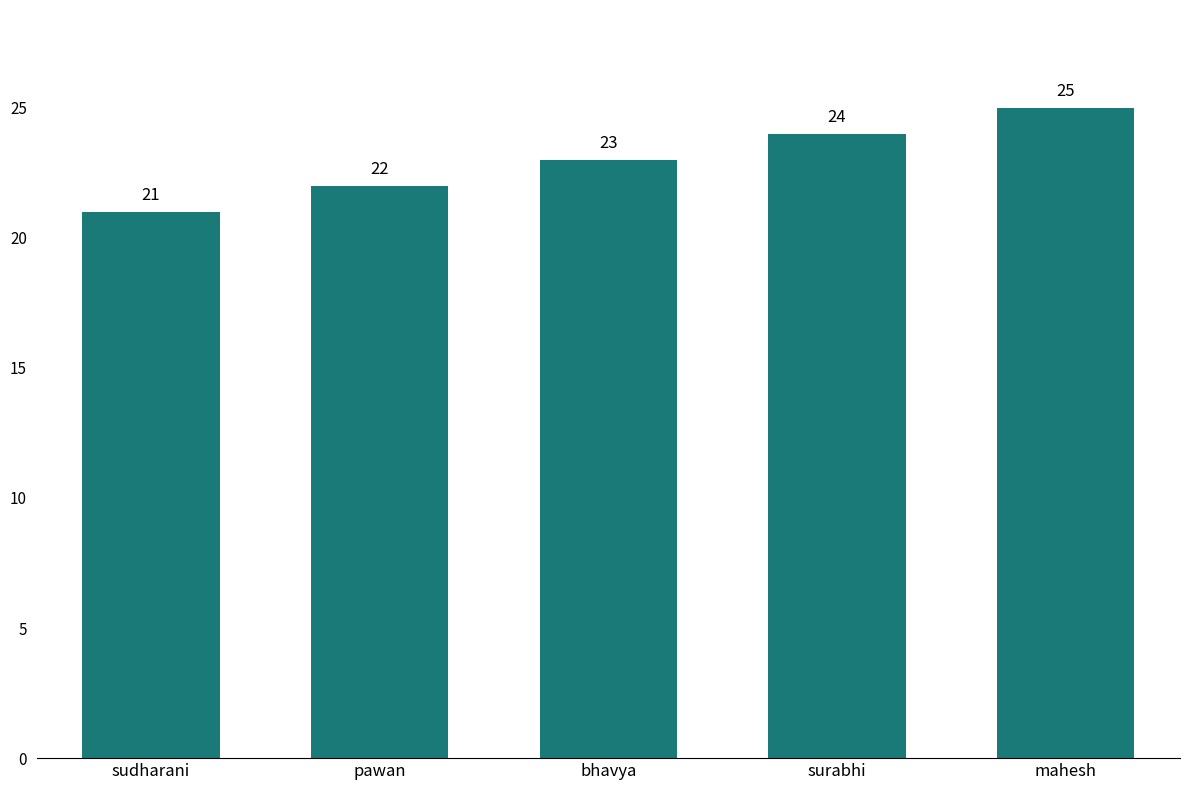

Does the chart contain stacked bars?

No